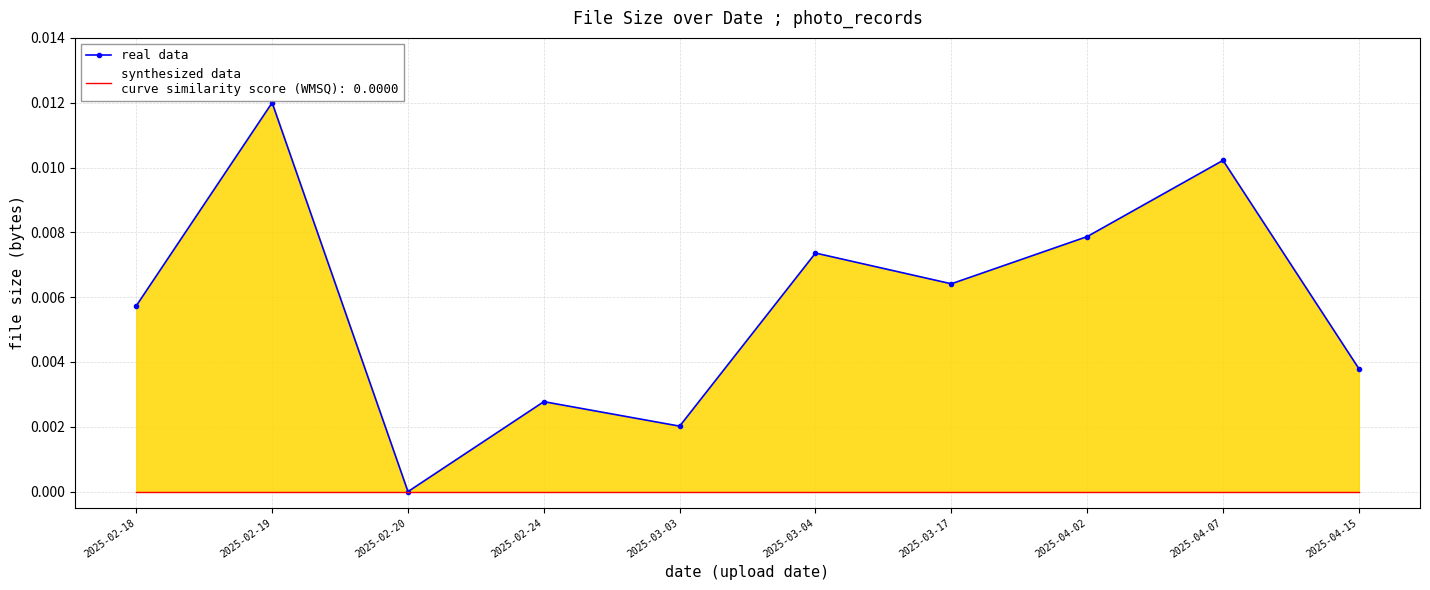

List the labels in order of value, smallest first.

2025-02-20, 2025-03-03, 2025-02-24, 2025-04-15, 2025-02-18, 2025-03-17, 2025-03-04, 2025-04-02, 2025-04-07, 2025-02-19